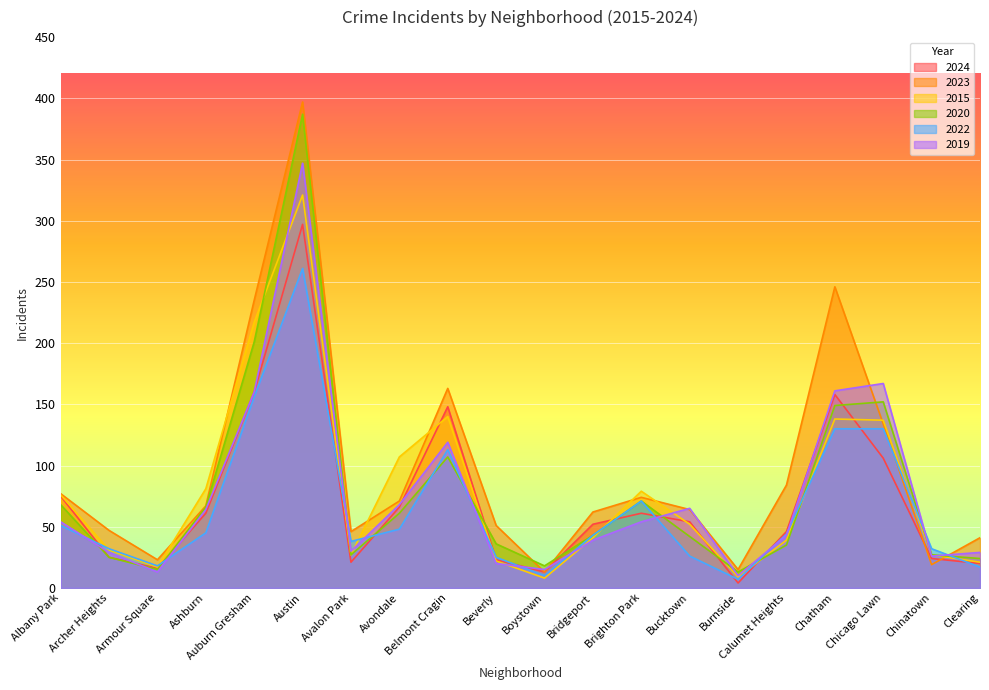

The 2022 series shows 461 at Austin. True or false?

False